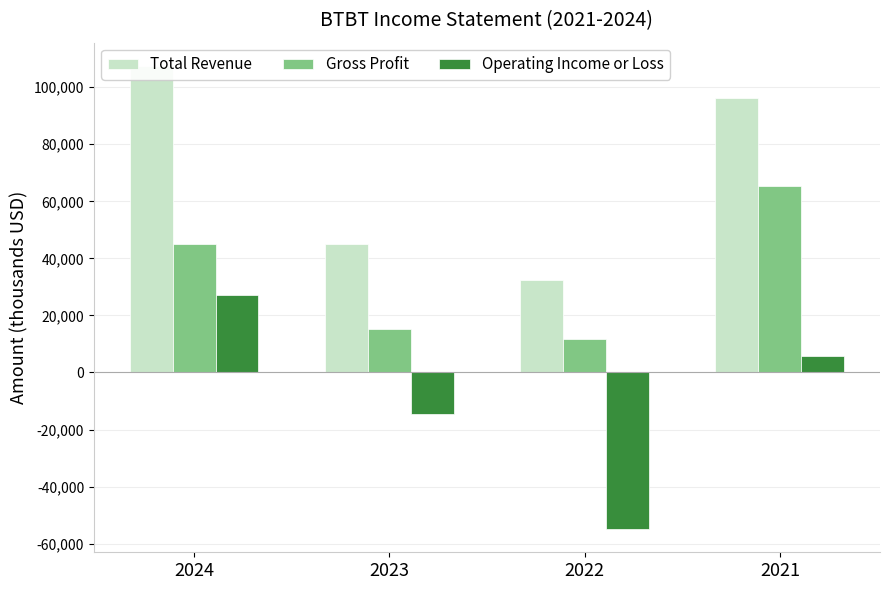

What is the maximum value for Gross Profit?

65300